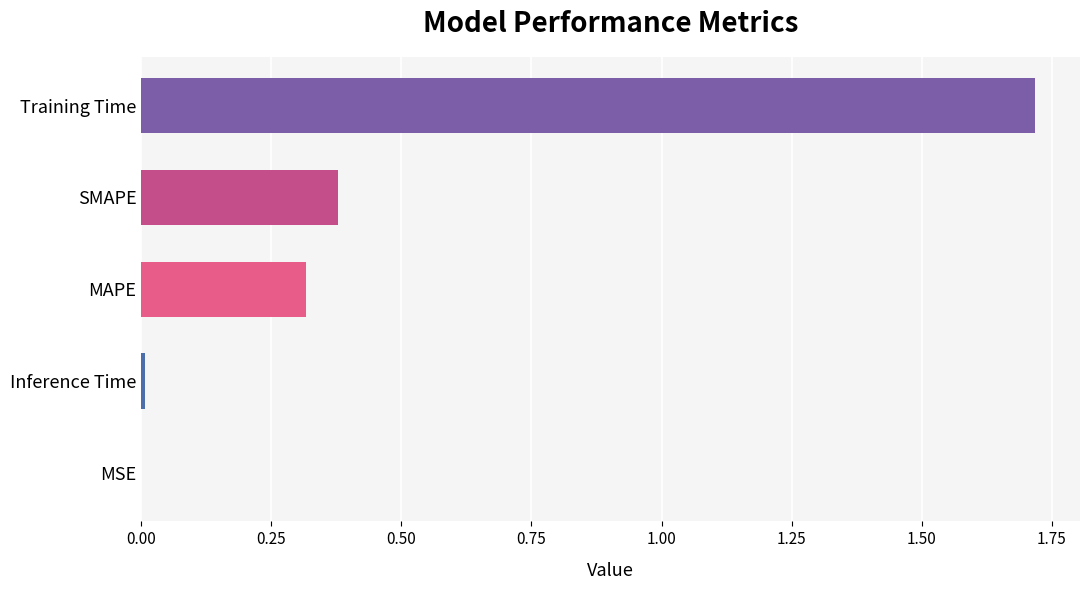

The value at MAPE is 0.2. True or false?

False